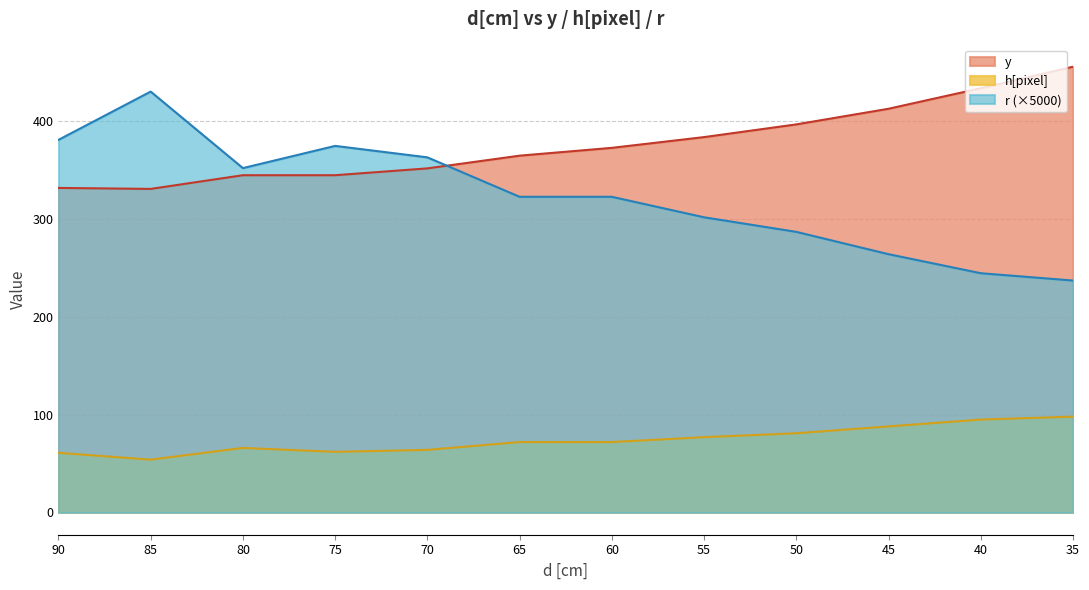

Reading right to left, extract all data points from this chart.

y: 35=456.0	40=434.0	45=413.0	50=397.0	55=384.0	60=373.0	65=365.0	70=352.0	75=345.0	80=345.0	85=331.0	90=332.0
h[pixel]: 35=98.0	40=95.0	45=88.0	50=81.0	55=77.0	60=72.0	65=72.0	70=64.0	75=62.0	80=66.0	85=54.0	90=61.0
r: 35=237.2	40=244.7	45=264.2	50=287.0	55=301.9	60=322.9	65=322.9	70=363.3	75=375.0	80=352.3	85=430.6	90=381.1